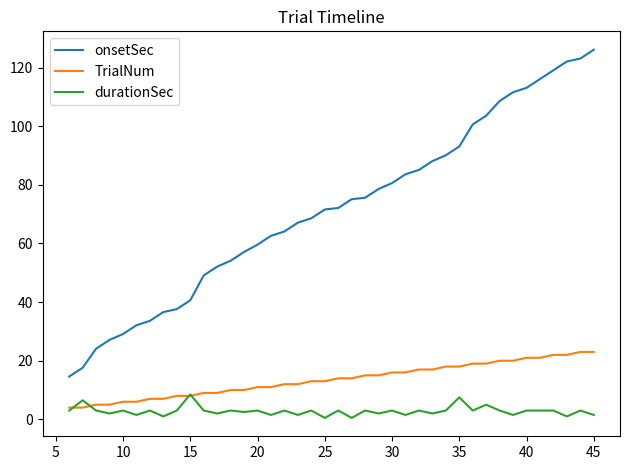

Which series has the largest range (max minus min)?

onsetSec